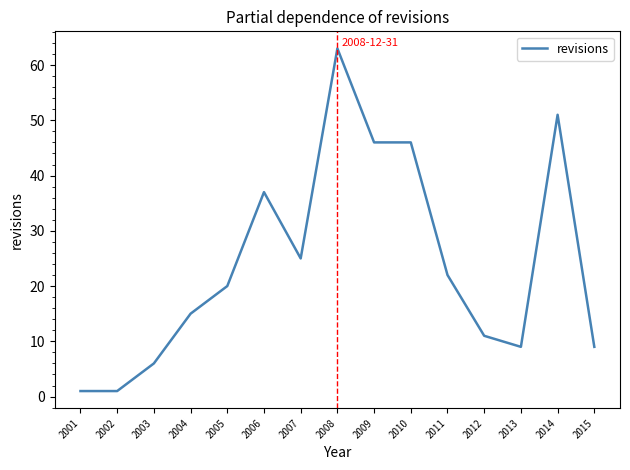

What is the difference between the values at 2014 and 2011?

29